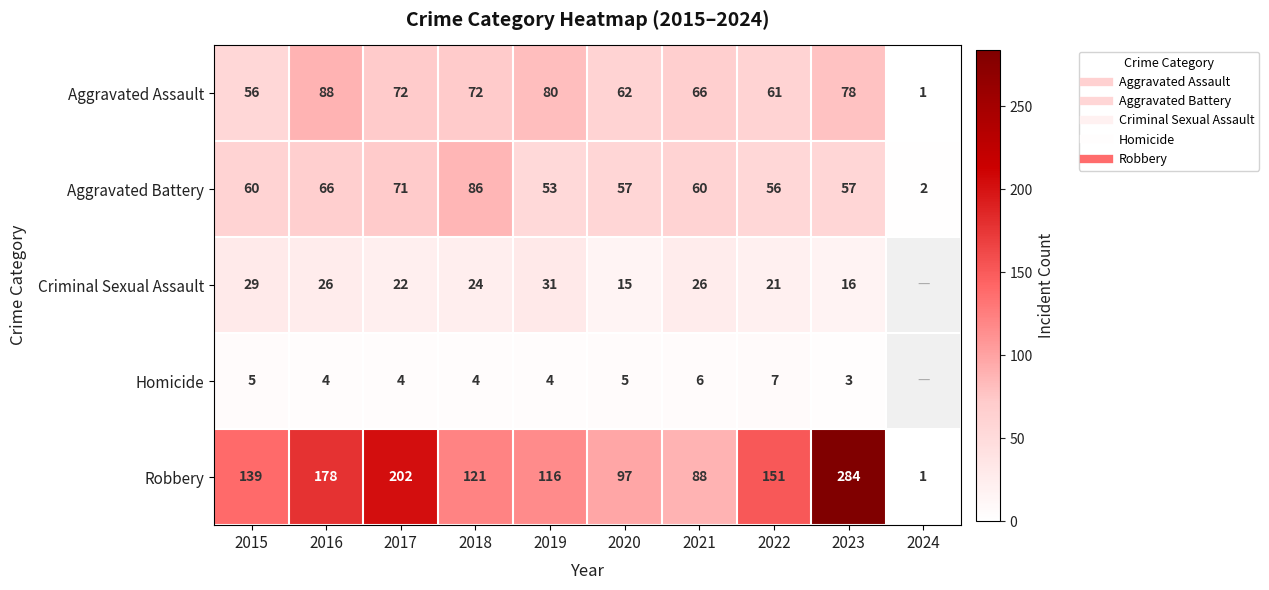

What is the difference between the highest and lowest values at 2020?

92.0